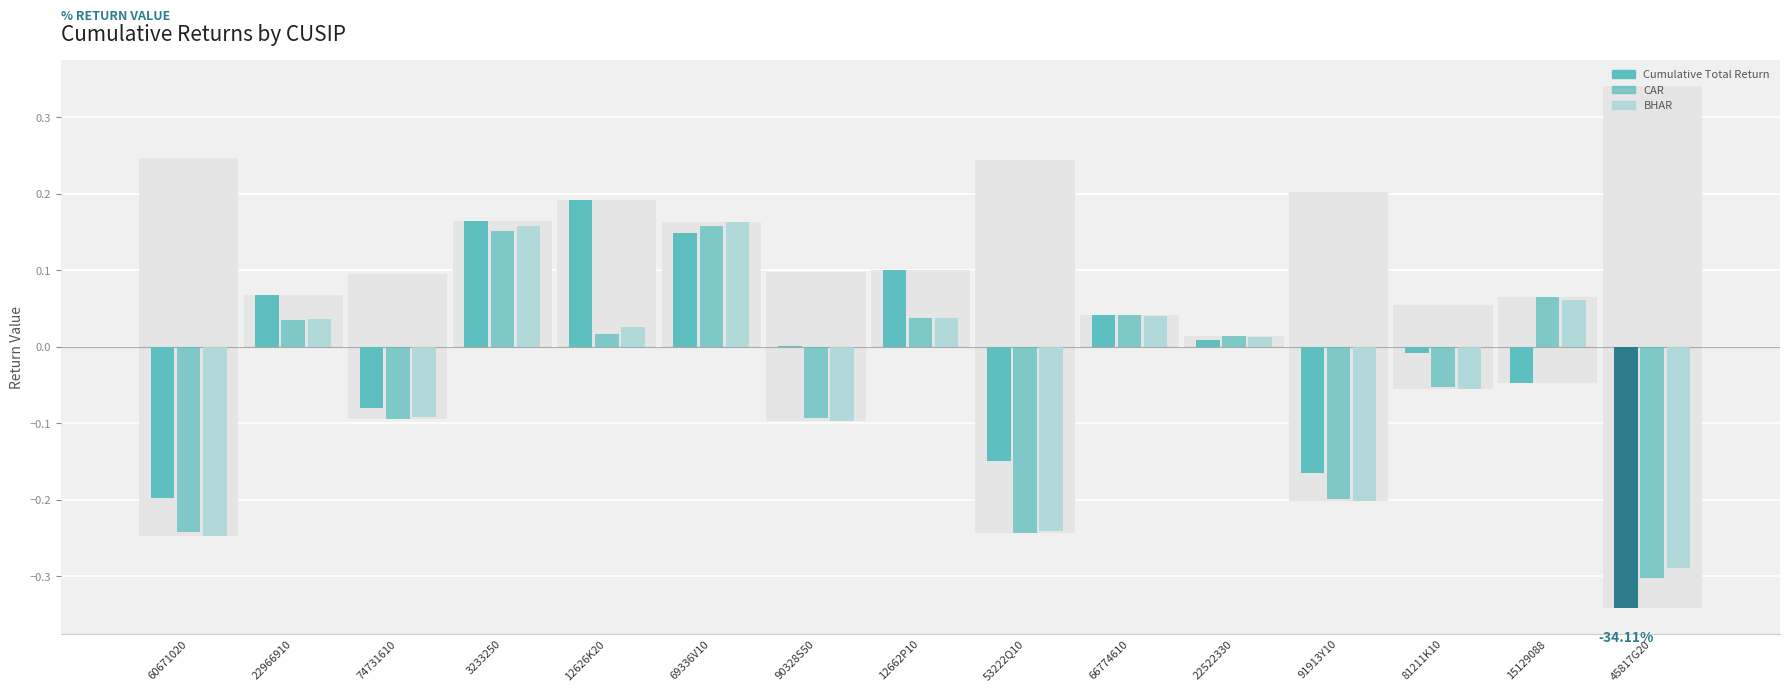

What is the difference between the maximum and minimum values in the Buy-Hold Abnormal Return (BHAR) series?

0.5